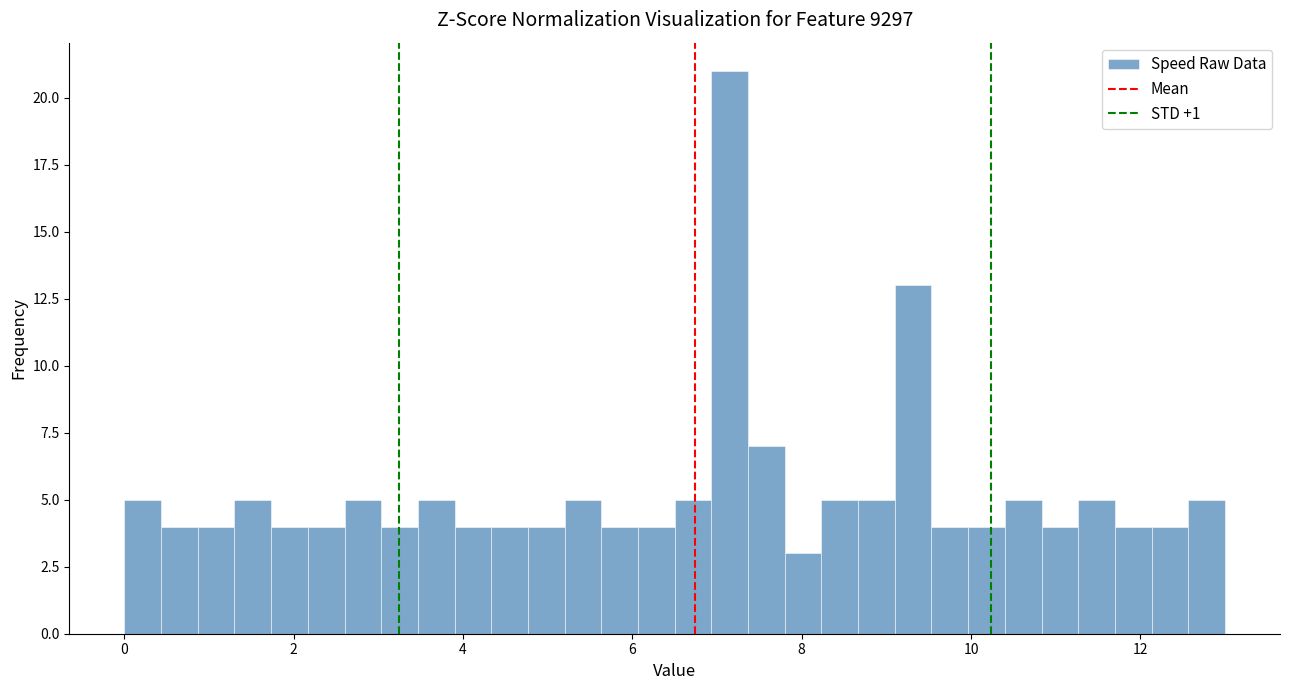

Read against the x-axis, roughly where is the centre of the tallest bar?

7.2